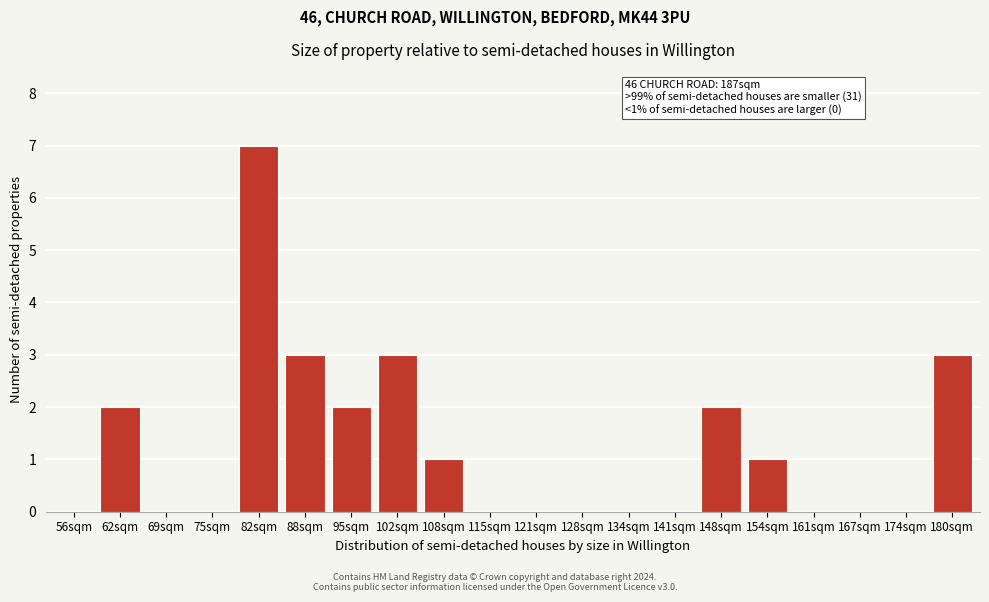

Reading right to left, extract all data points from this chart.

180sqm=3	174sqm=0	167sqm=0	161sqm=0	154sqm=1	148sqm=2	141sqm=0	134sqm=0	128sqm=0	121sqm=0	115sqm=0	108sqm=1	102sqm=3	95sqm=2	88sqm=3	82sqm=7	75sqm=0	69sqm=0	62sqm=2	56sqm=0